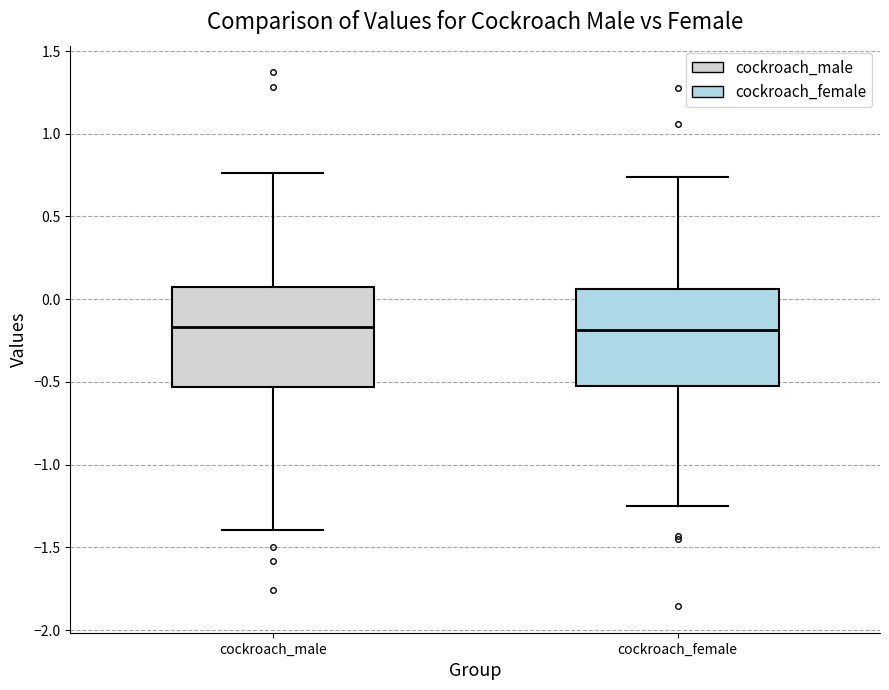

Where is the upper edge of the box for cockroach_female on the y-axis? The values are not printed on the chart, so give them approximately, as read against the axis.

0.05